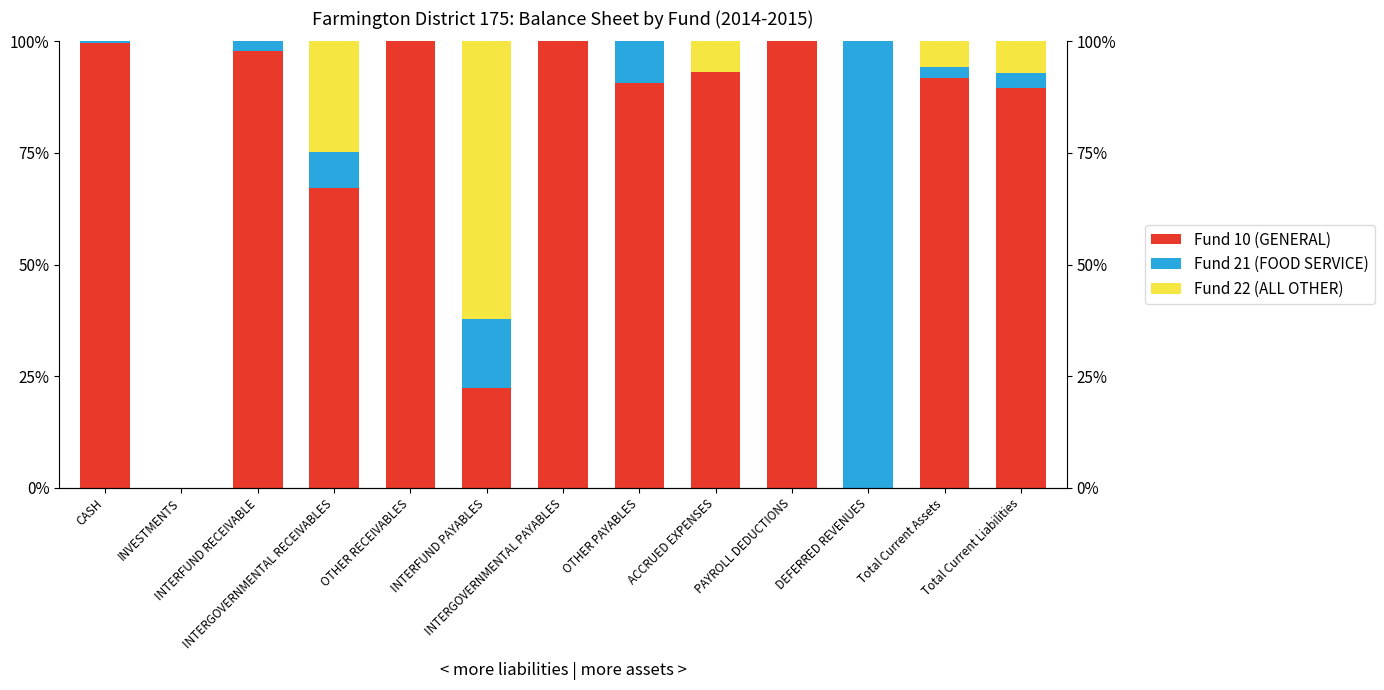

What position from the right is INTERGOVERNMENTAL RECEIVABLES?

10